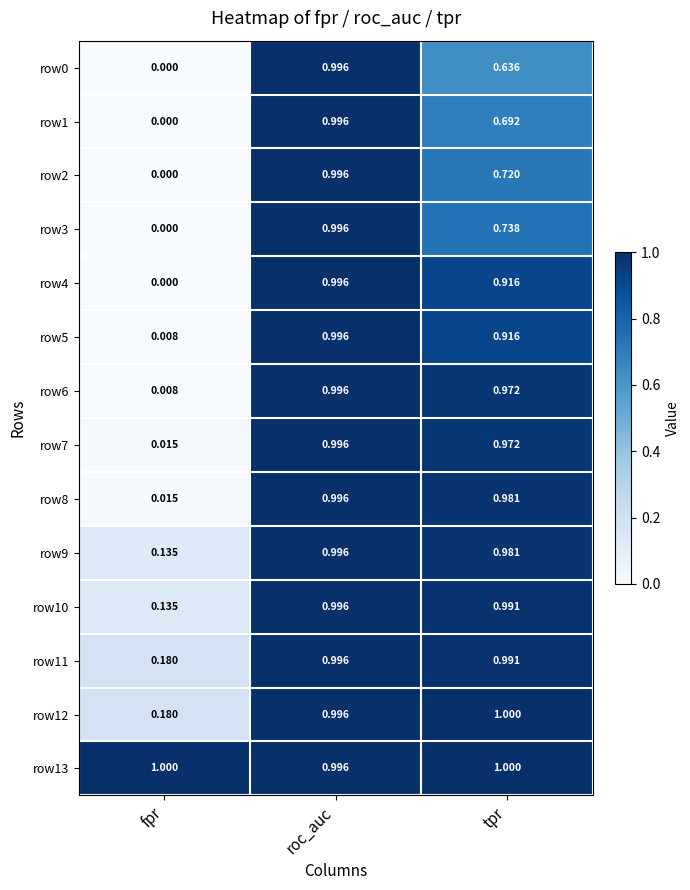

Which category has the lowest value across all series?

fpr